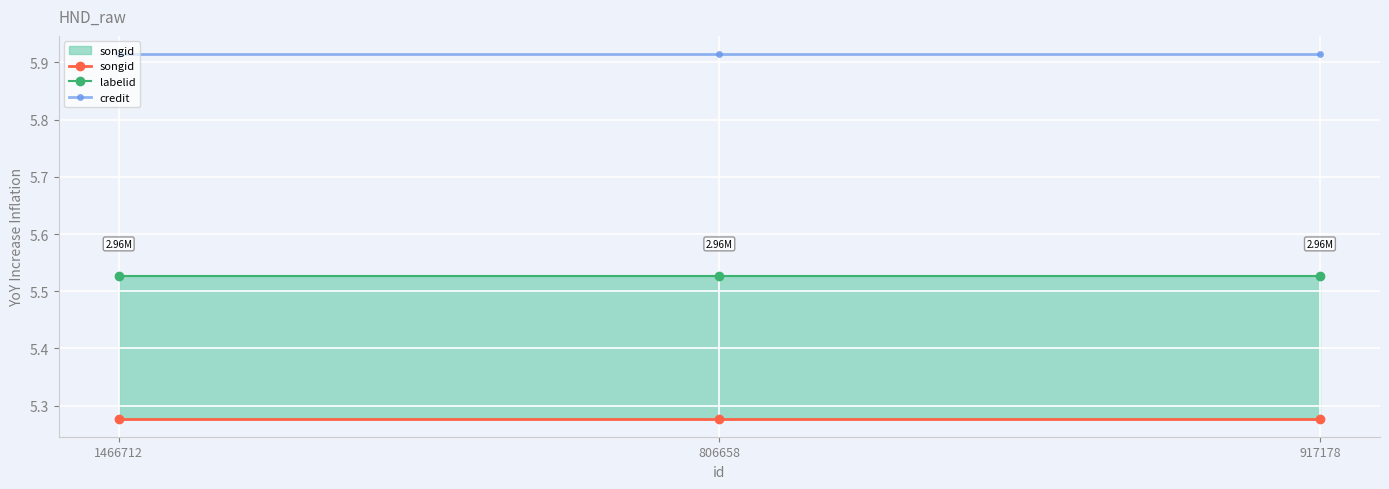

Which category has the highest value in the songid series?

1466712